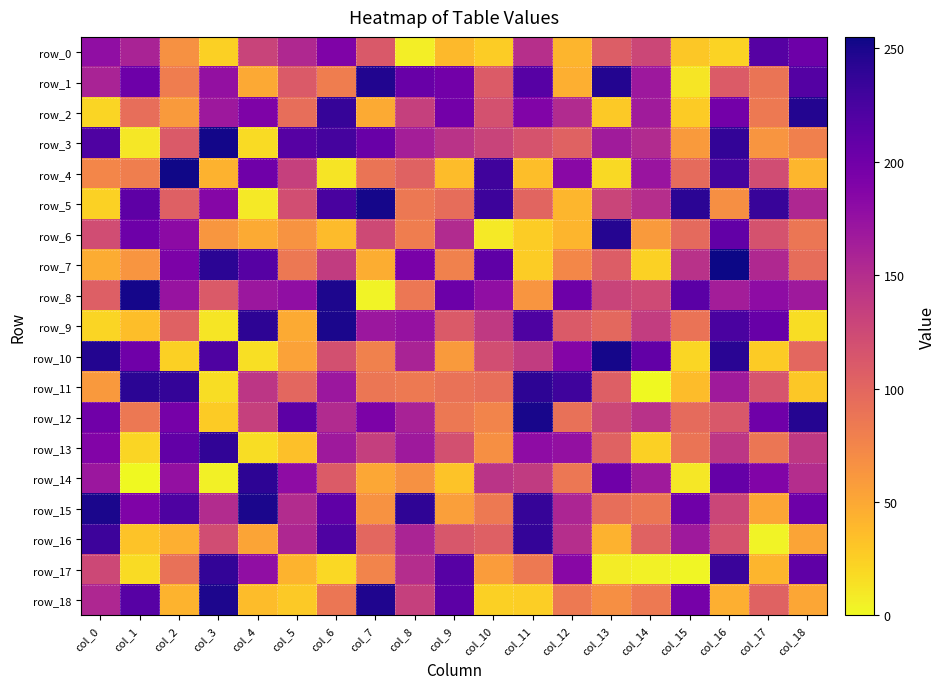

What is the difference between the row_18 values at col_10 and col_16?

21